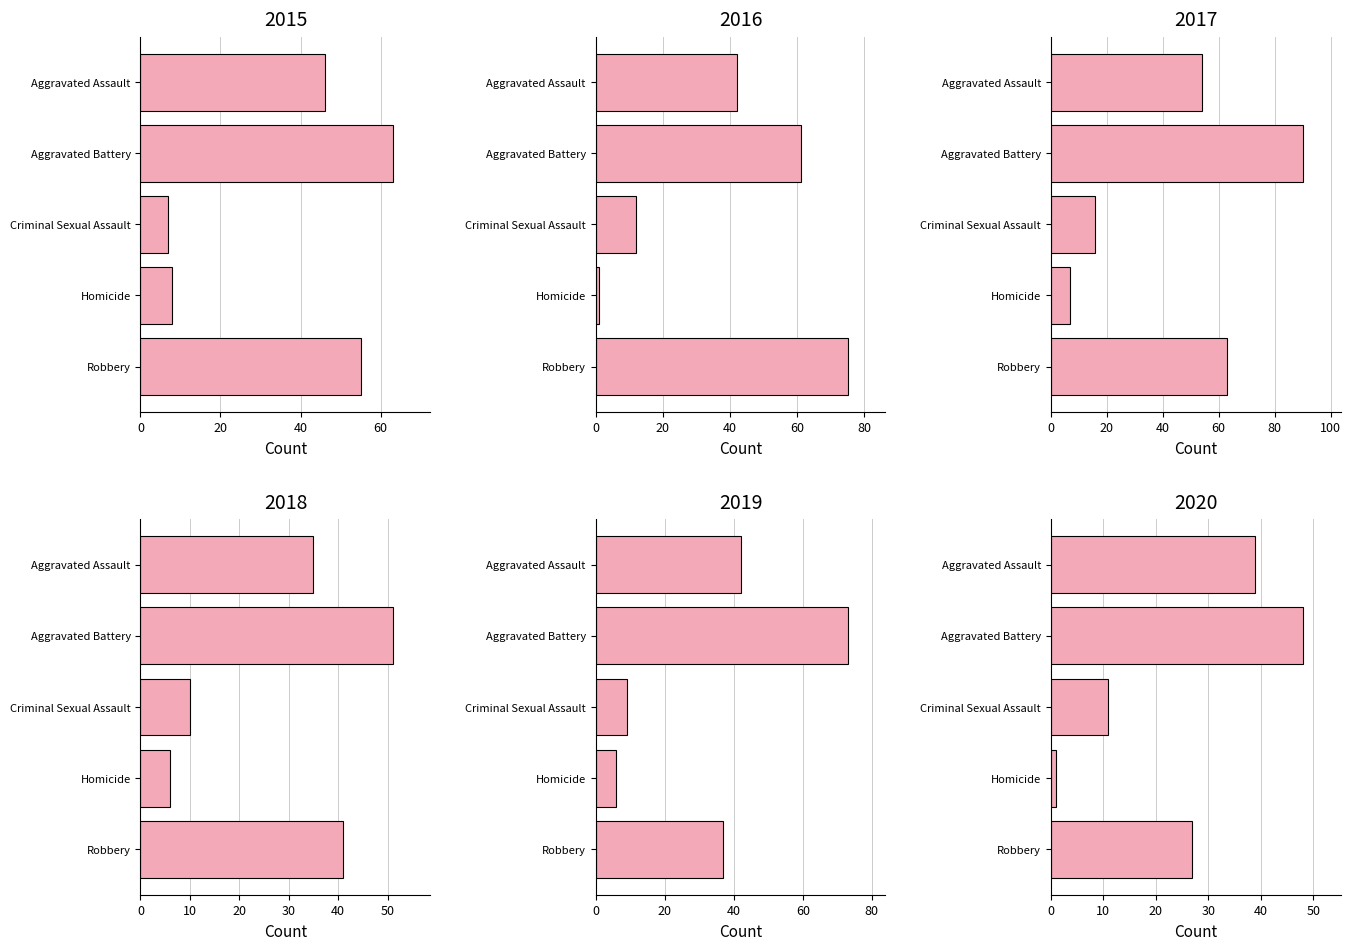

How many data points in 2018 are less than 35?

2